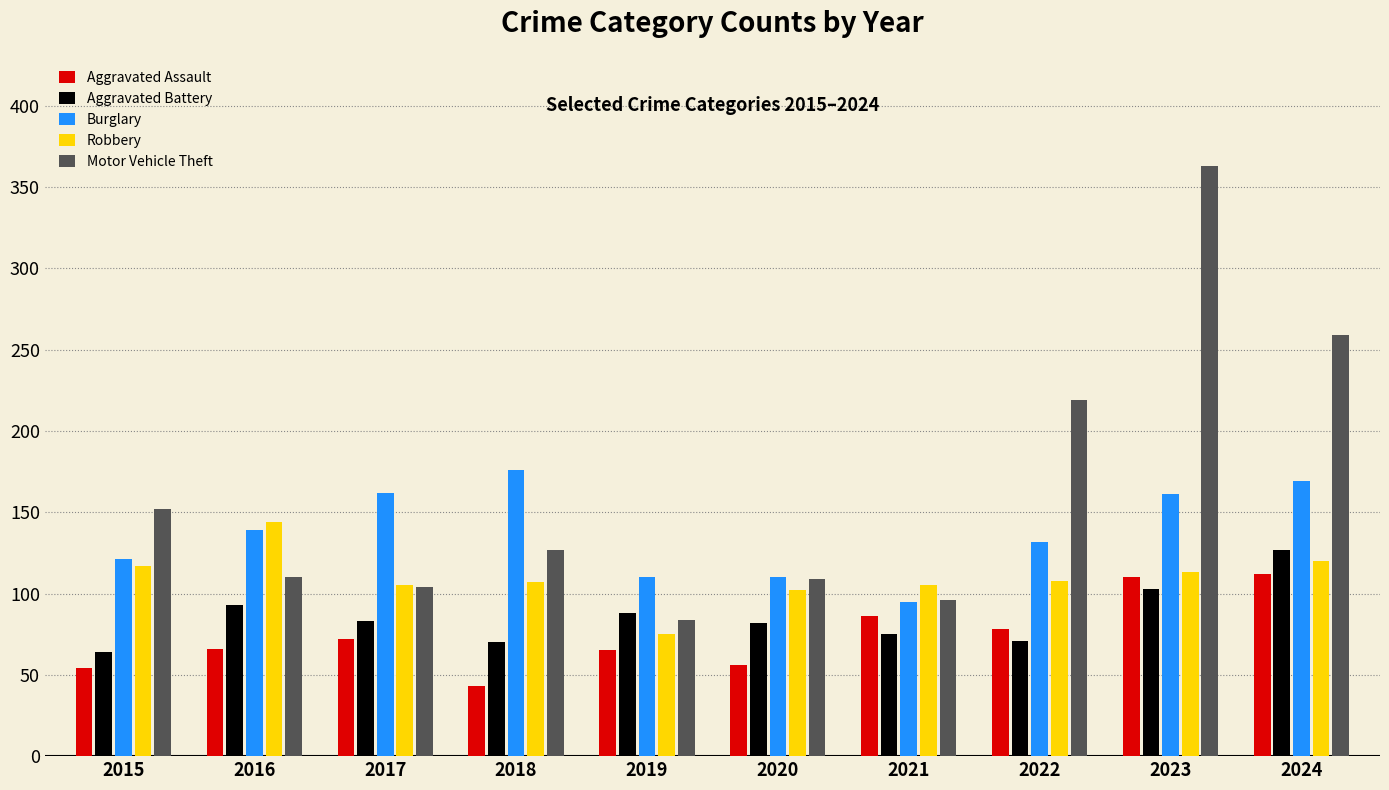

Which series has the widest spread of values?

Motor Vehicle Theft